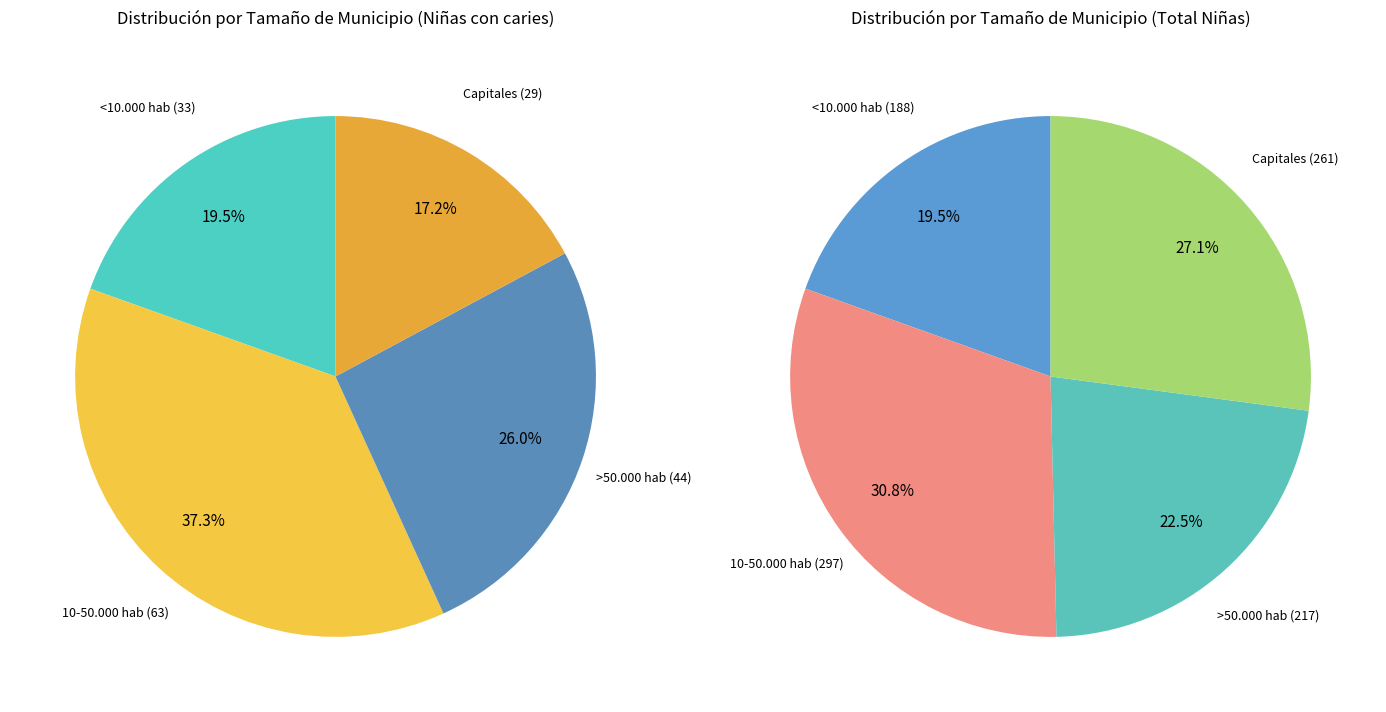

What is the total percentage of 10-50.000 hab and Capitales?

54.4%